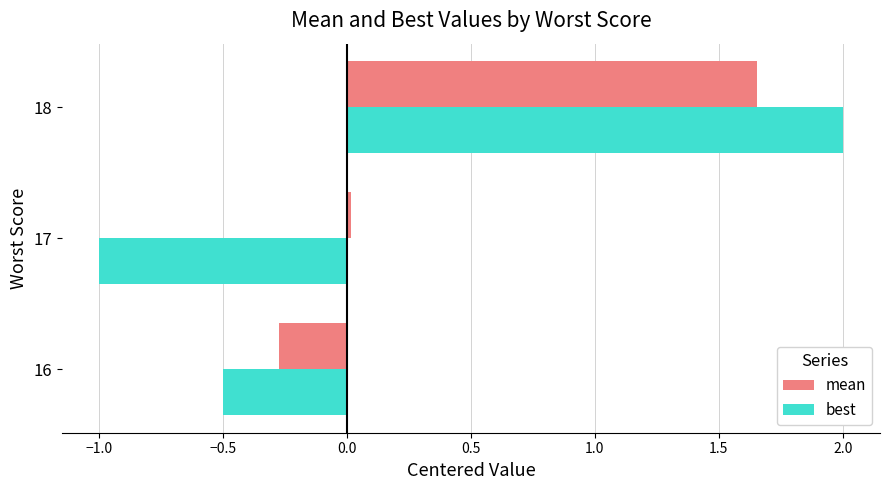

How many values in best are above zero?

1